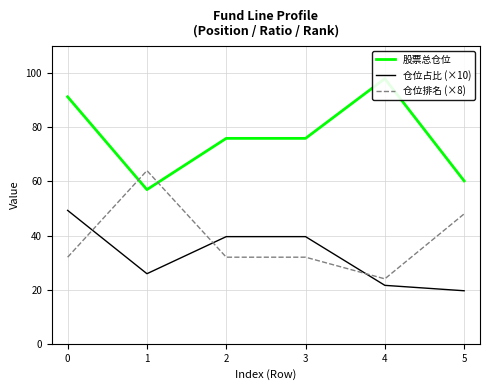

True or false: 仓位占比 (×10) has a value of 19.6 at 5.

True